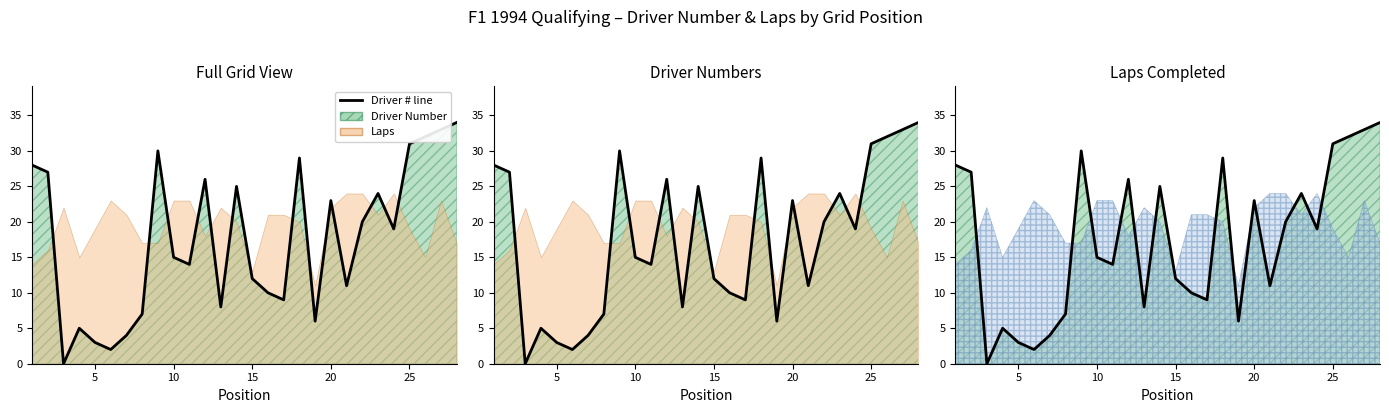

How many points are higher than both their immediate neighbors (excluding endpoints)?

7